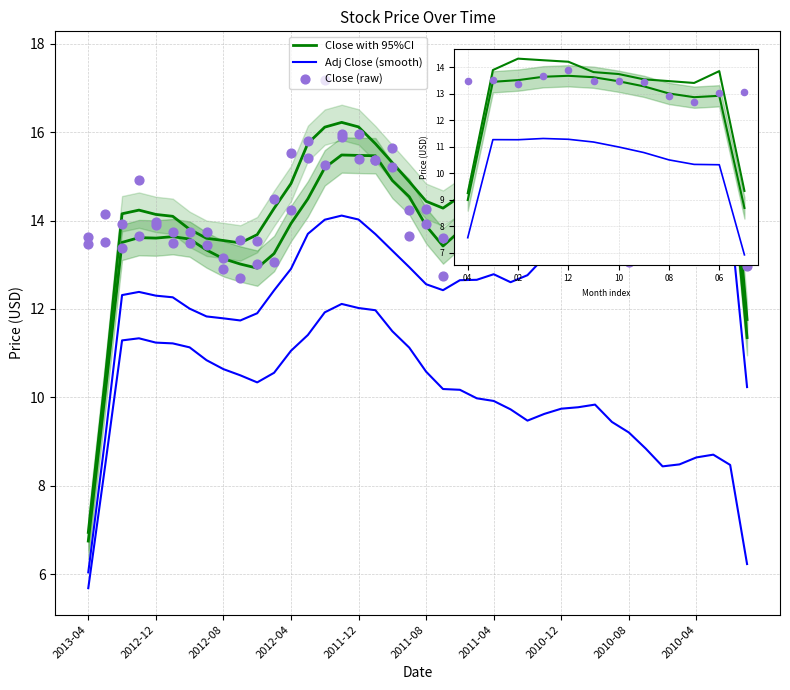

Which series reaches the minimum Y coordinate?

Adj Close (smooth)